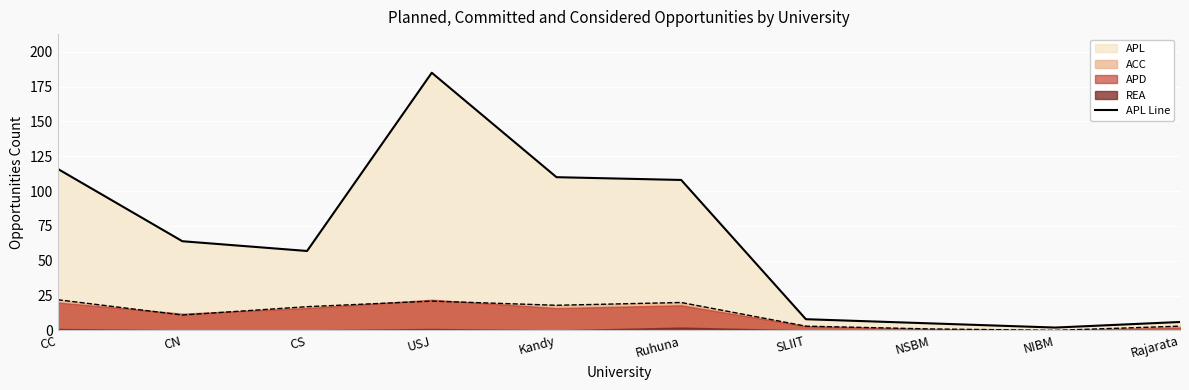

At which label is the value closest to 93?

Ruhuna